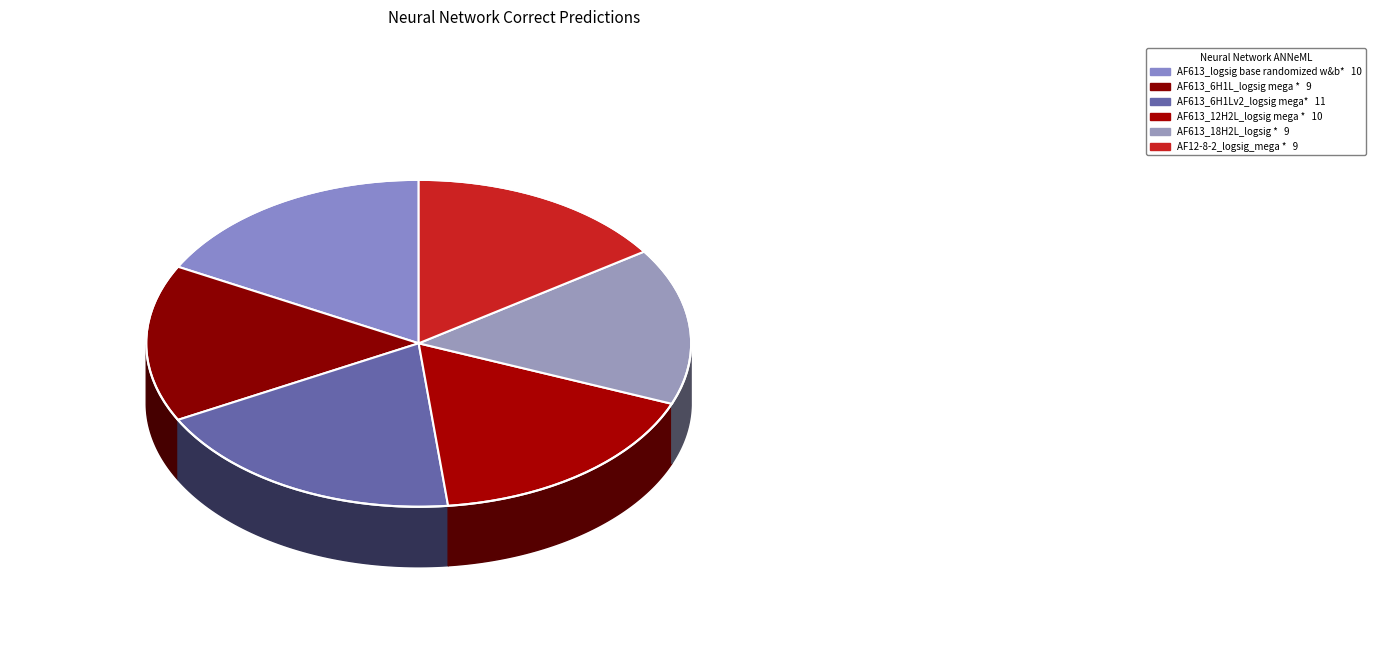

True or false: AF613_6H1Lv2_logsig mega* accounts for 19% of the total.

True